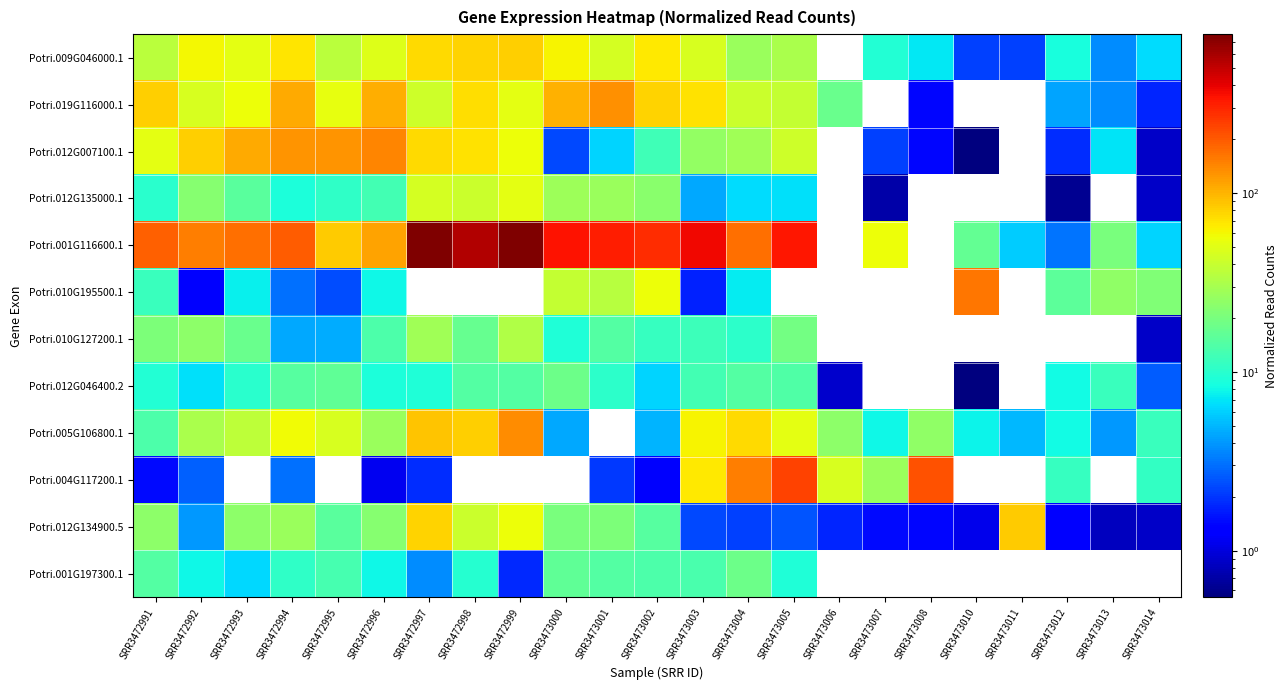

How many categories are shown in the chart?

23